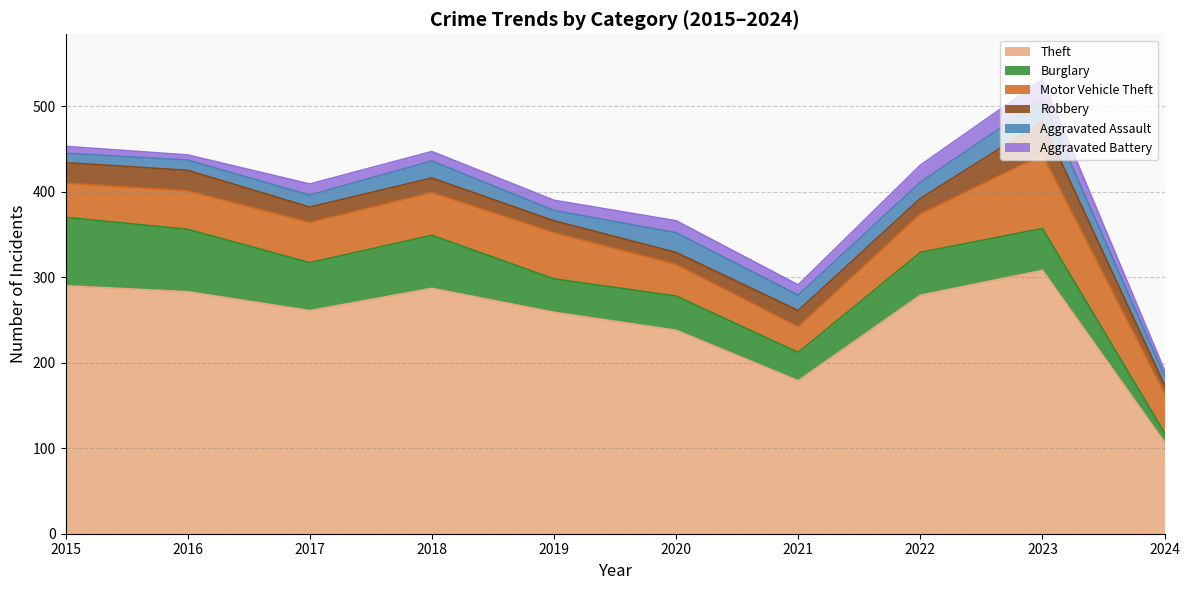

True or false: Motor Vehicle Theft and Aggravated Assault intersect in this chart.

False